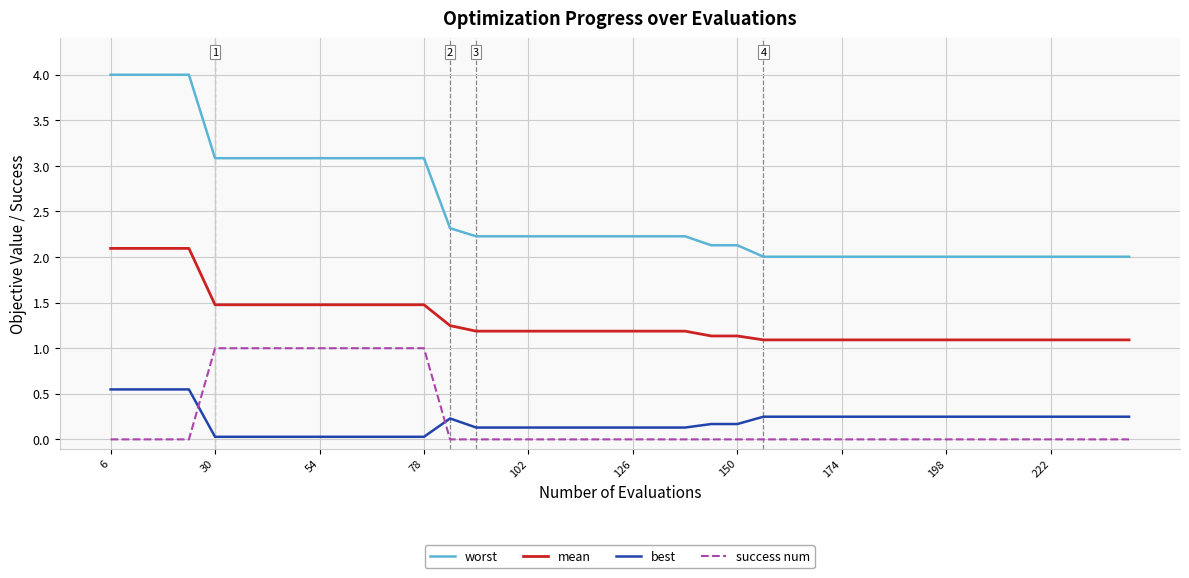

List the series in order of their peak value, highest first.

worst, mean, success num, best